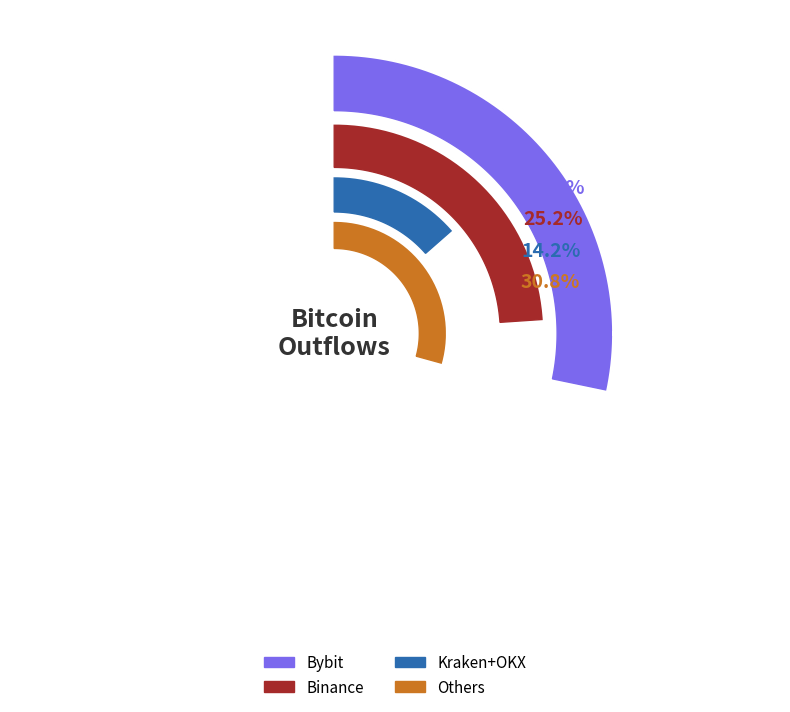

The Bybit slice represents 42% of the pie. True or false?

False